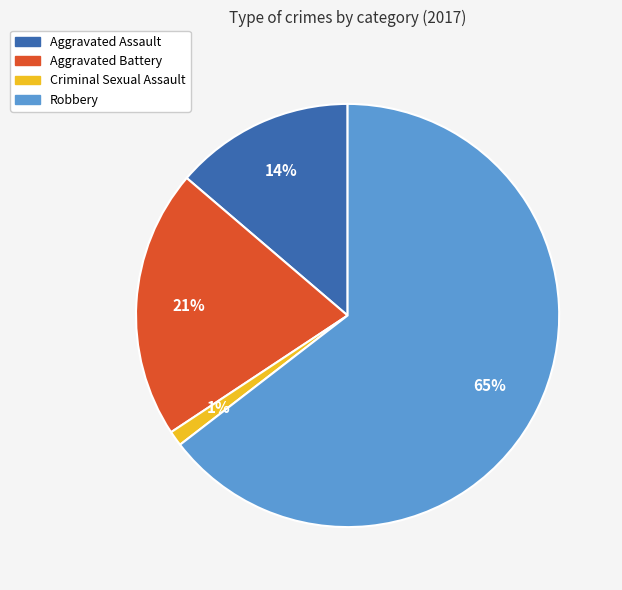

What is the ratio of the value at Robbery to the value at Aggravated Battery?

3.1